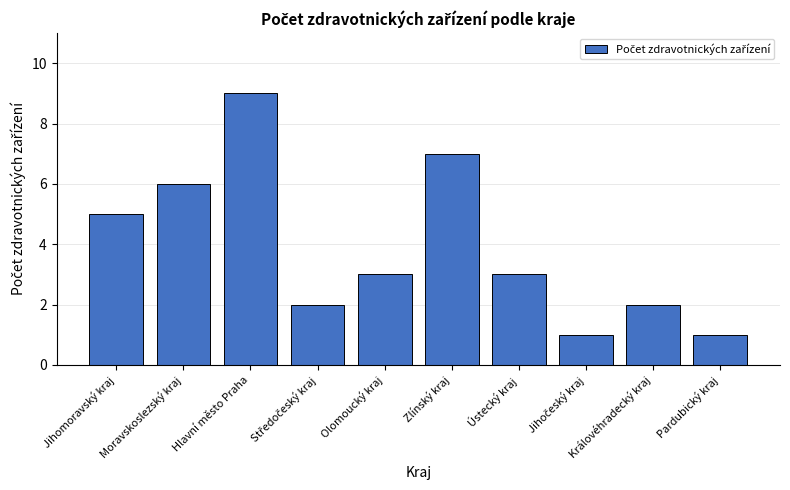

What is the change in value from Hlavní město Praha to Královéhradecký kraj?

-7